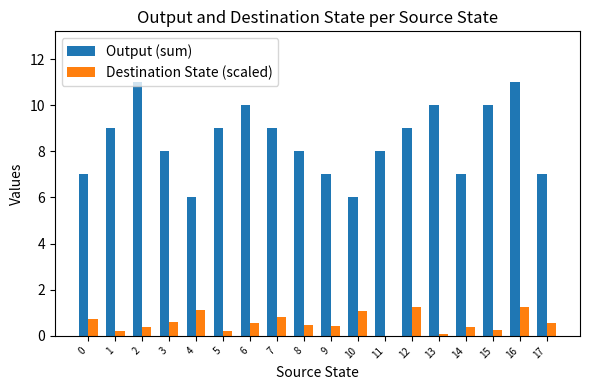

Is the value of Destination State (scaled) at 3 greater than the value of Output (sum) at 13?

No